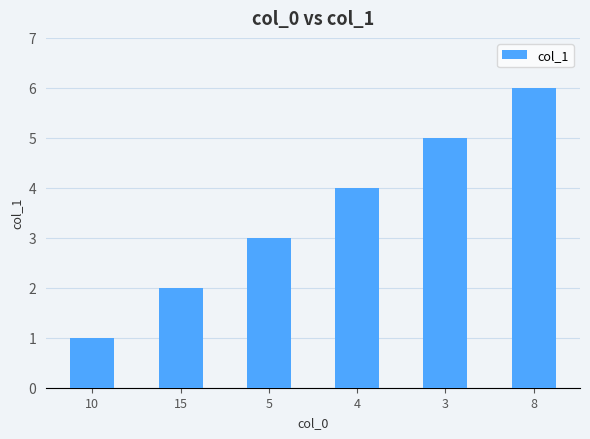

Which has a higher value, 15 or 4?

4